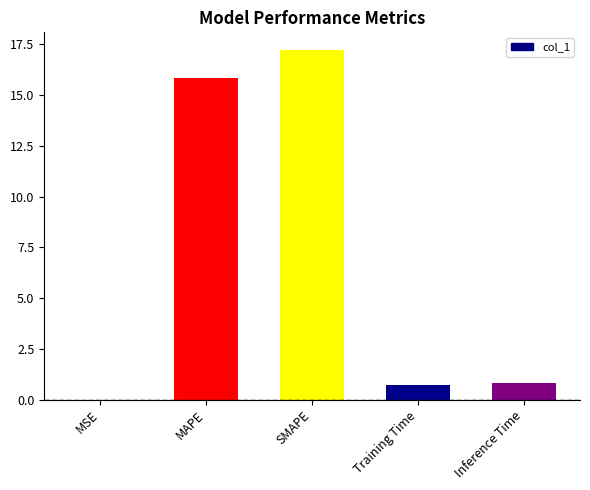

The chart shows a value of 17.2 at SMAPE. True or false?

True